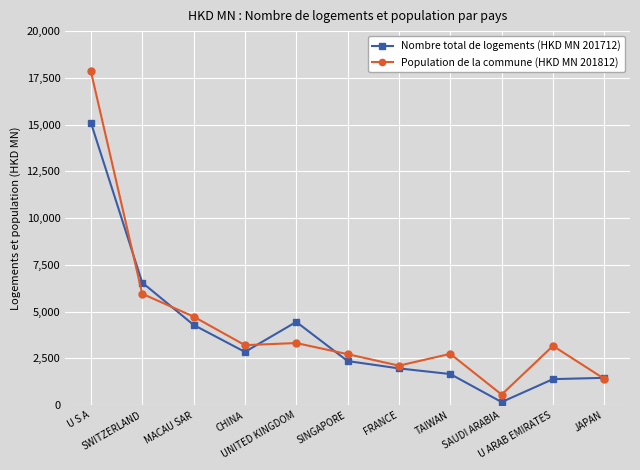

Which series has the widest spread of values?

Population de la commune (HKD MN 201812)